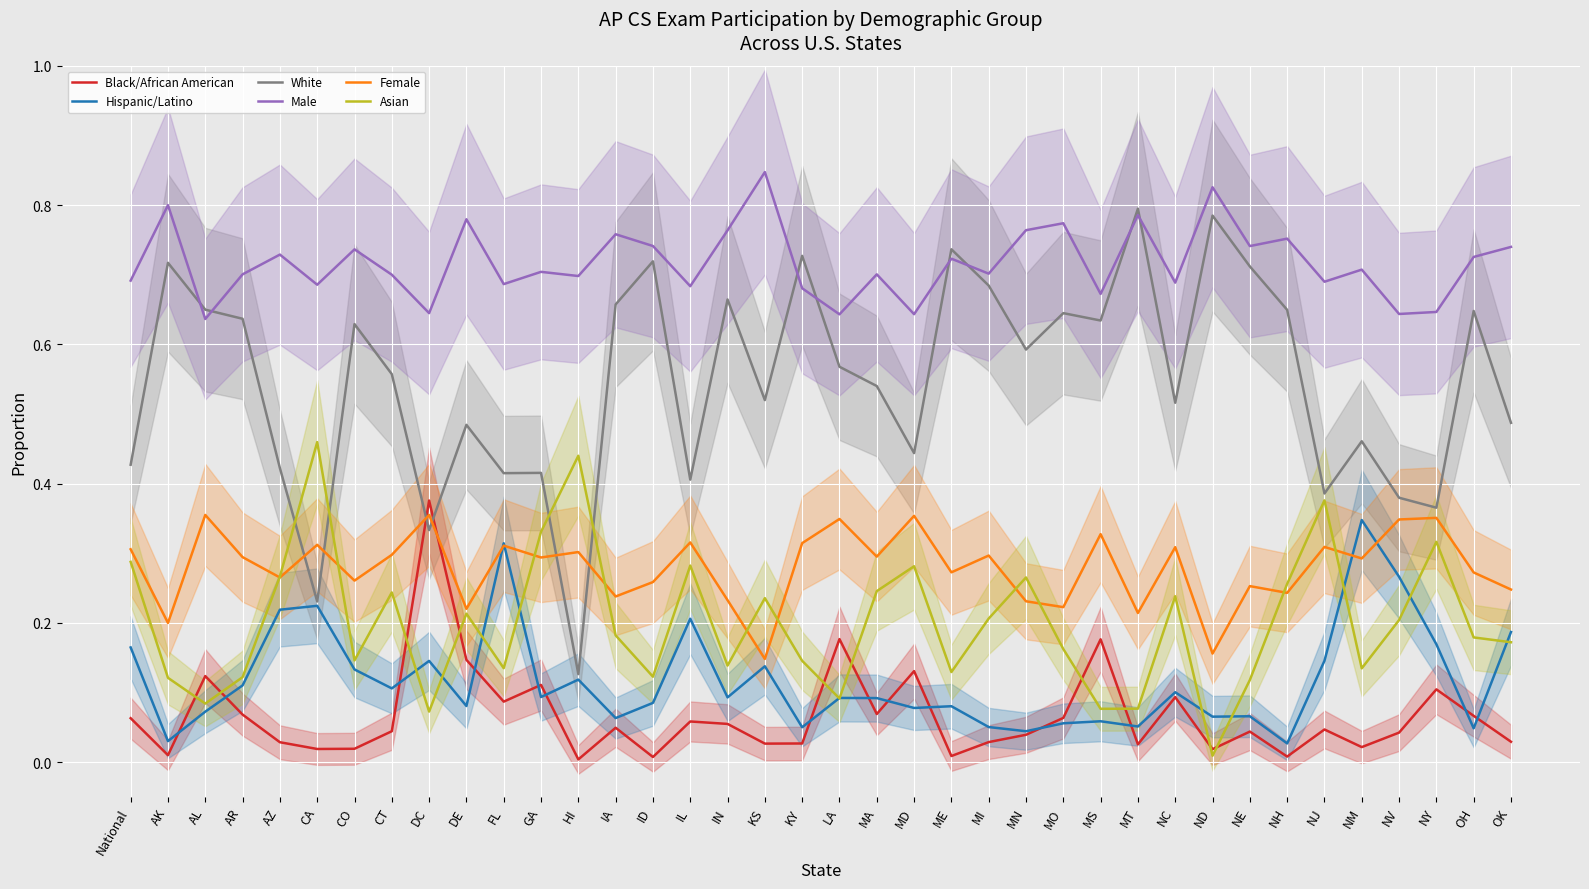

Which series has the largest total across all categories?

Male